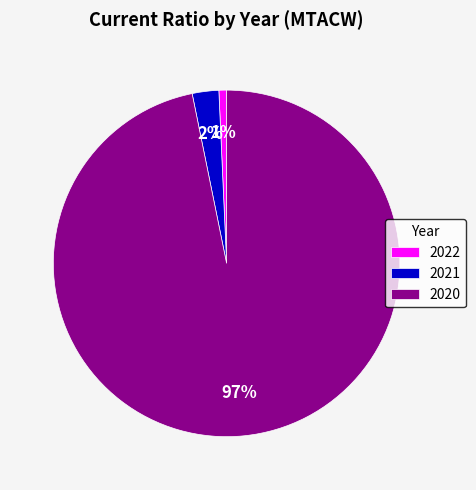

Which slice is the largest?

2020